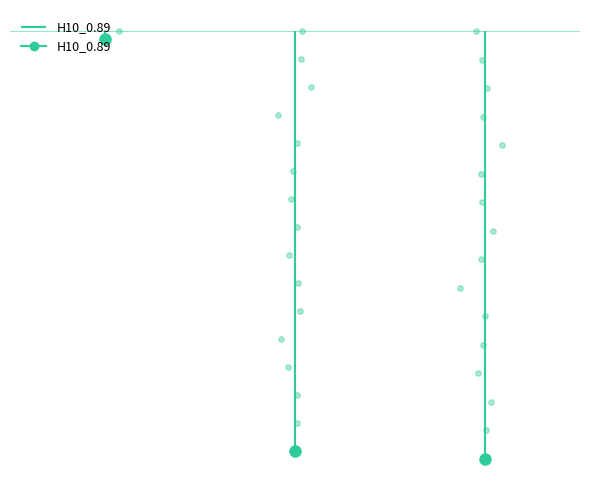

What is the change in value from E2 to CASSCF_E?

-5.4